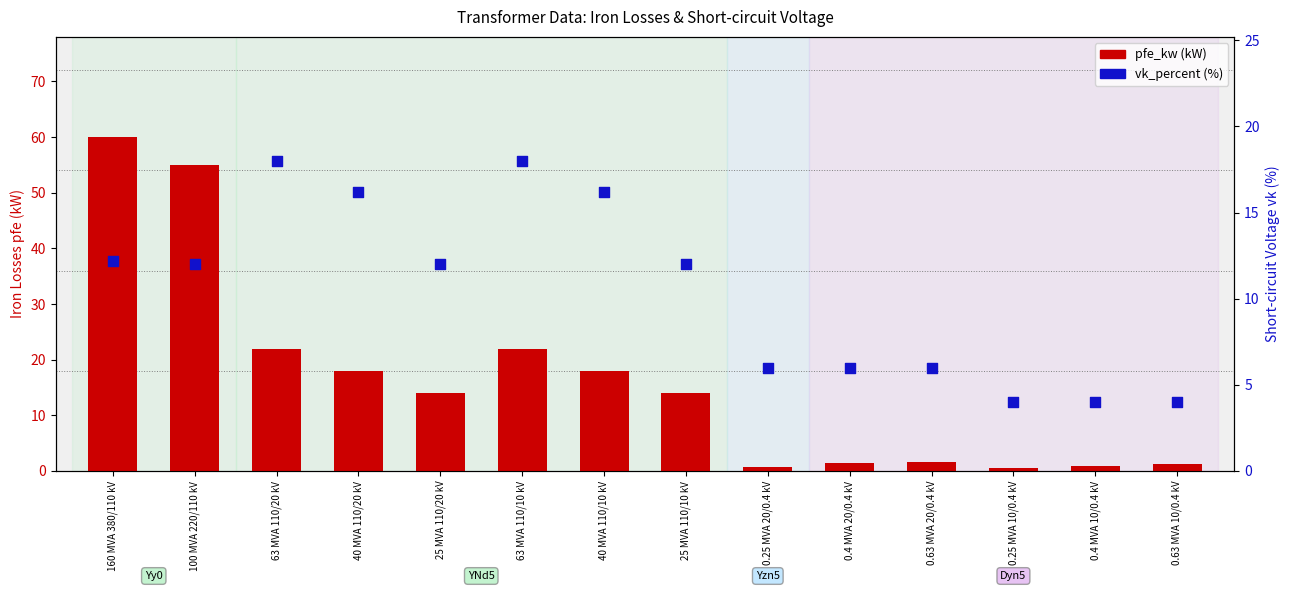

Which series contains the lowest Y value?

pfe_kw (kW)